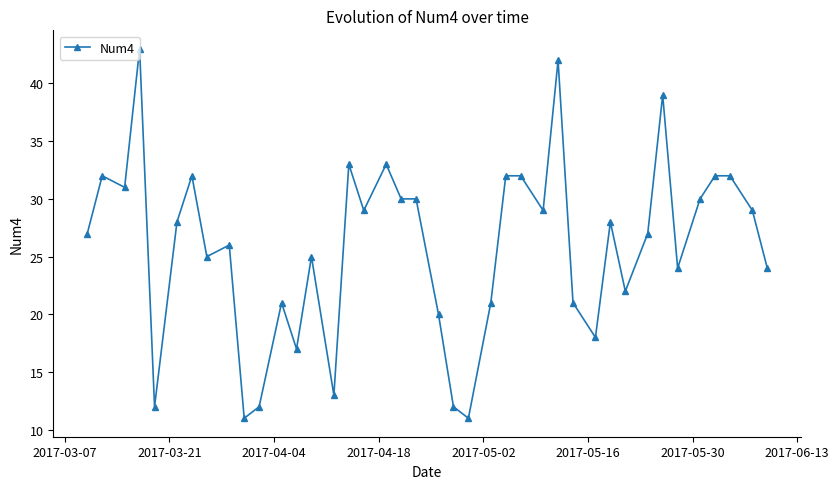

What is the greatest value displayed?

43